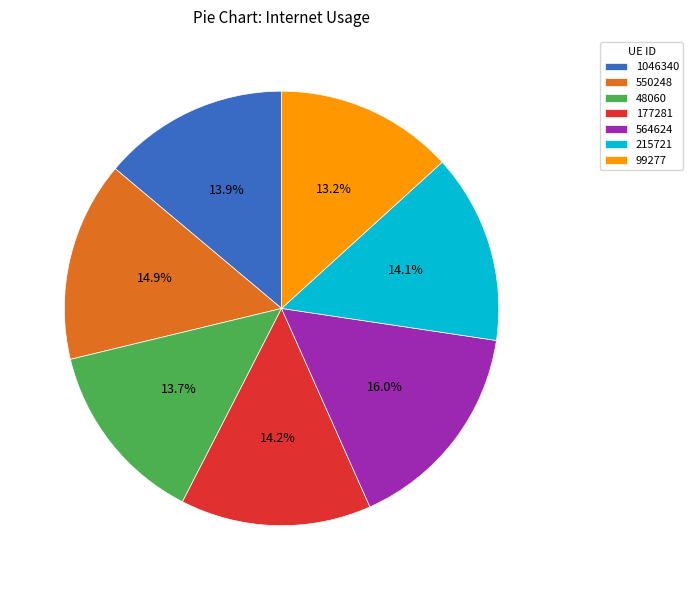

Is it true that 99277 is 13% of the pie?

True